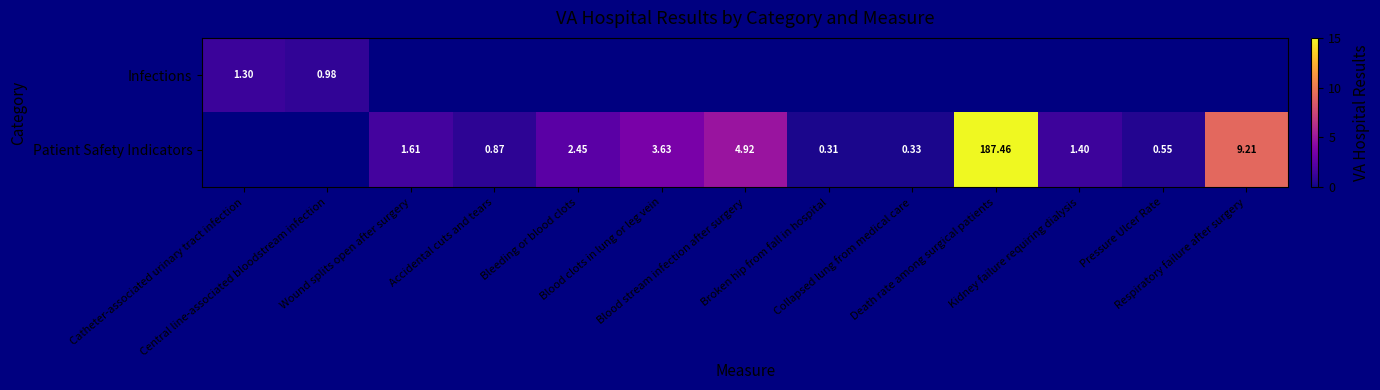

Rank the series by their maximum value, from lowest to highest.

Infections, Patient Safety Indicators